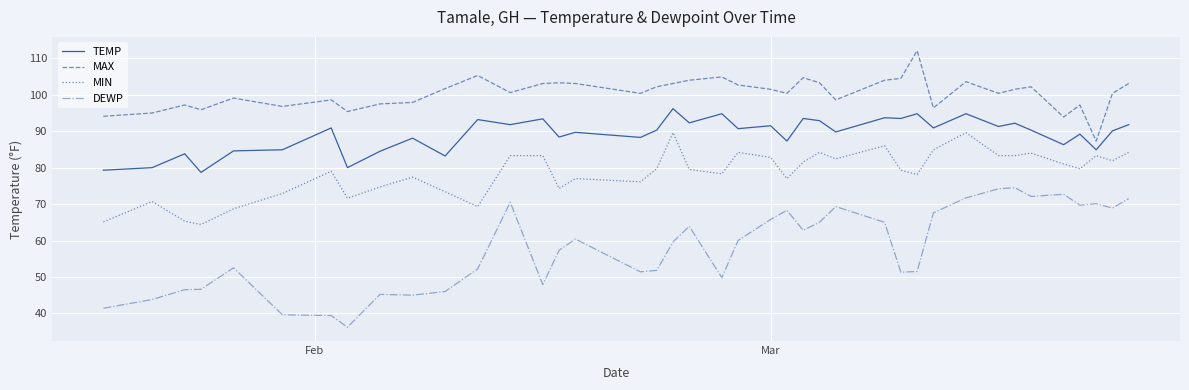

What is the sum of all DEWP values?

2319.0